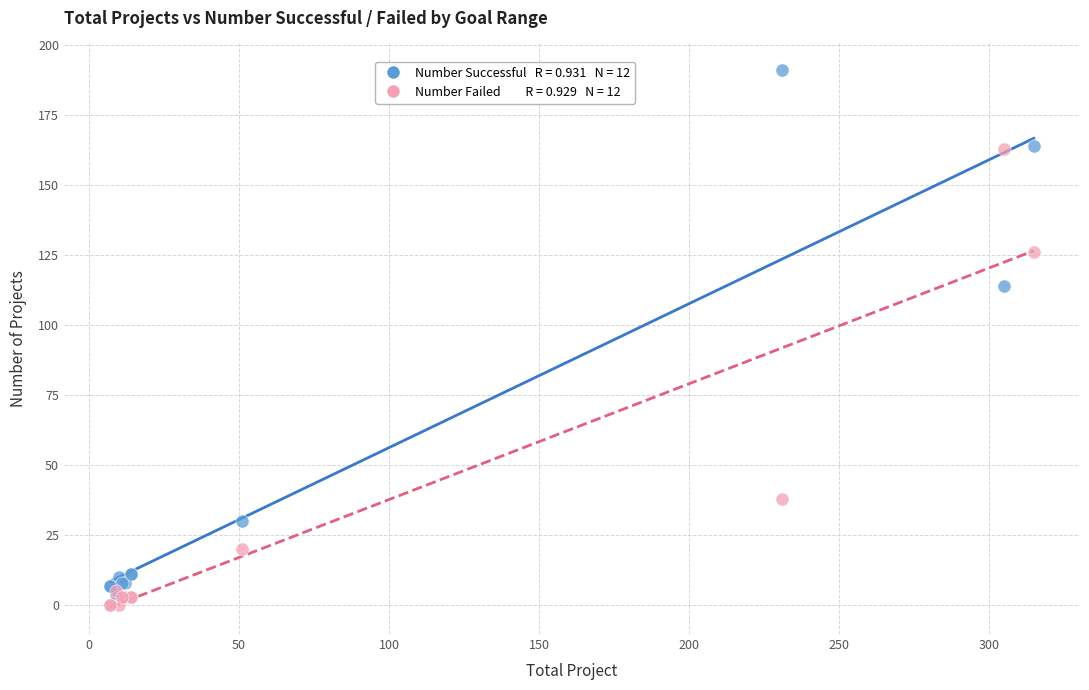

Across all series, what Y value is closest to 95?

114